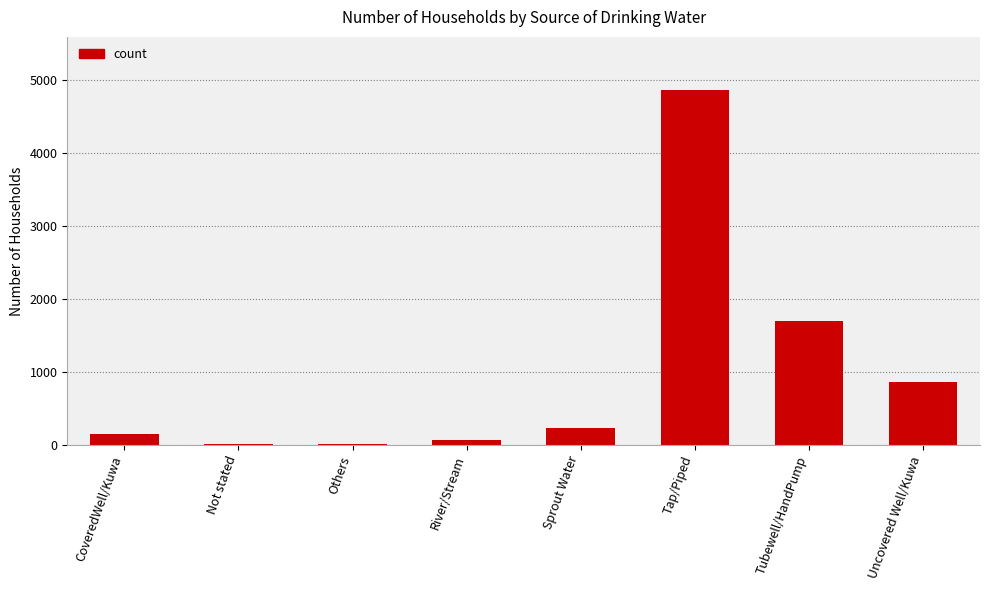

Which has a higher value, Uncovered Well/Kuwa or CoveredWell/Kuwa?

Uncovered Well/Kuwa